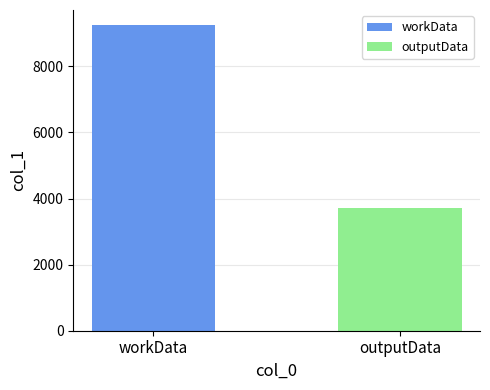

What is the maximum value for workData?

9244